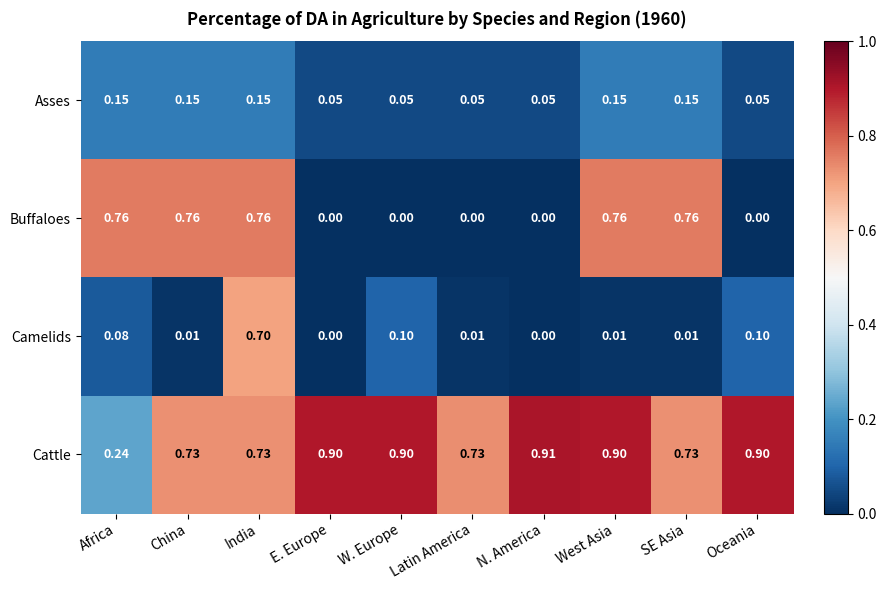

Which series changed the most between W. Europe and N. America?

Camelids